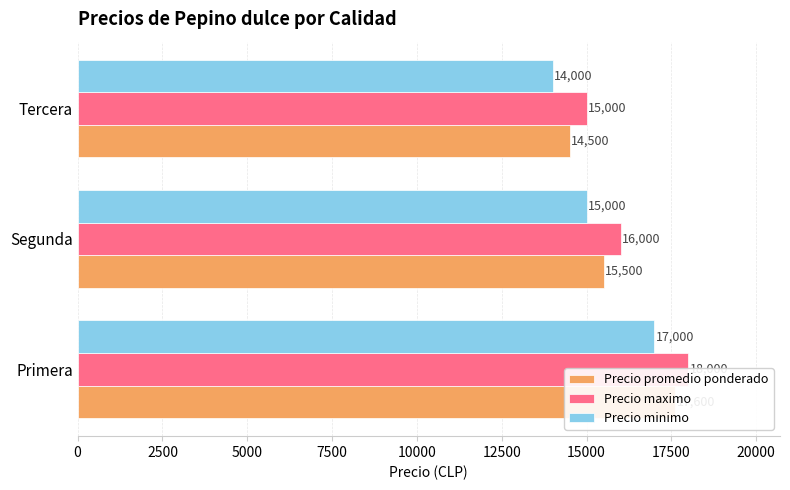

True or false: Precio maximo has a value of 18000 at Primera.

True